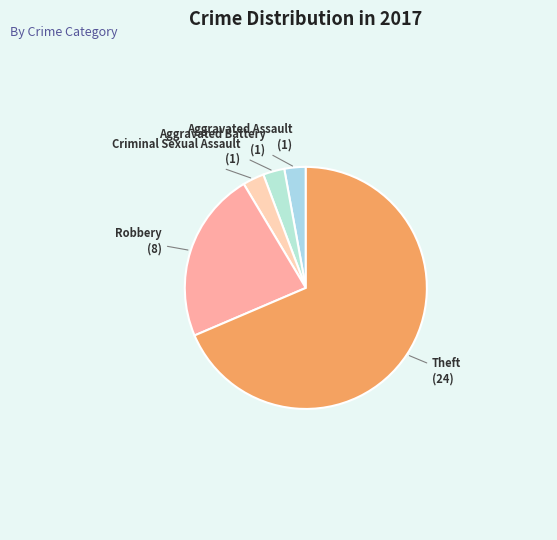

Do Theft and Robbery together represent more than half of the pie?

Yes